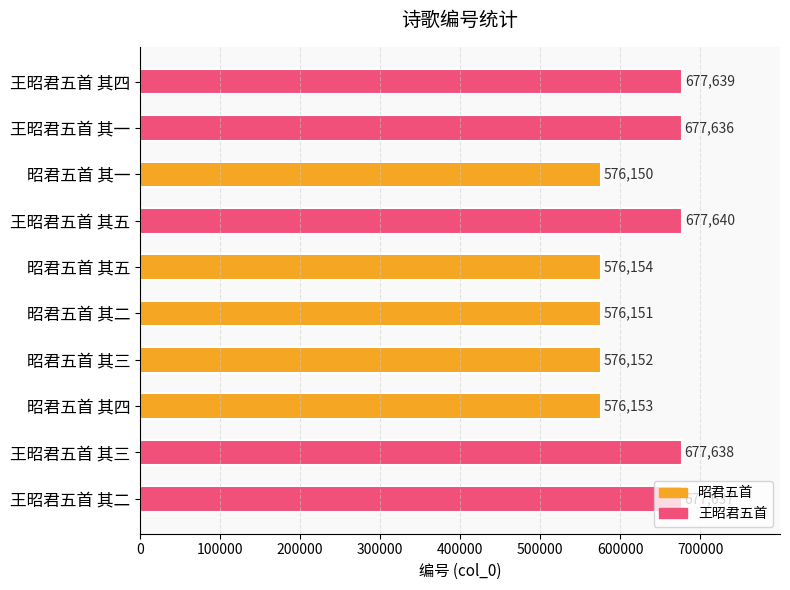

Approximately how many times larger is the value at 王昭君五首 其四 compared to 王昭君五首 其三?

1.0